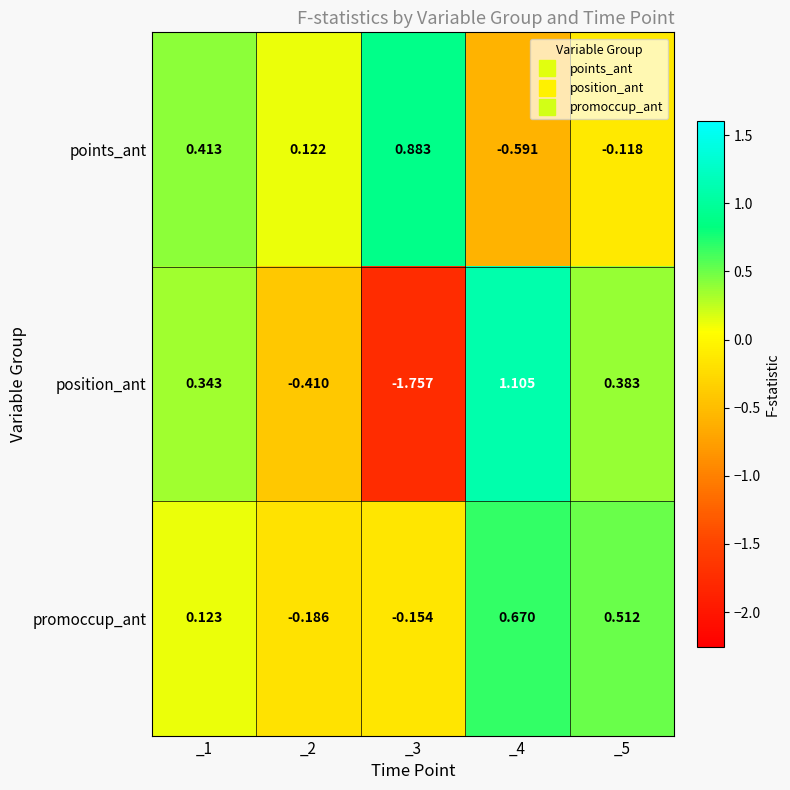

Is the value of promoccup_ant at _5 greater than the value of points_ant at _4?

Yes